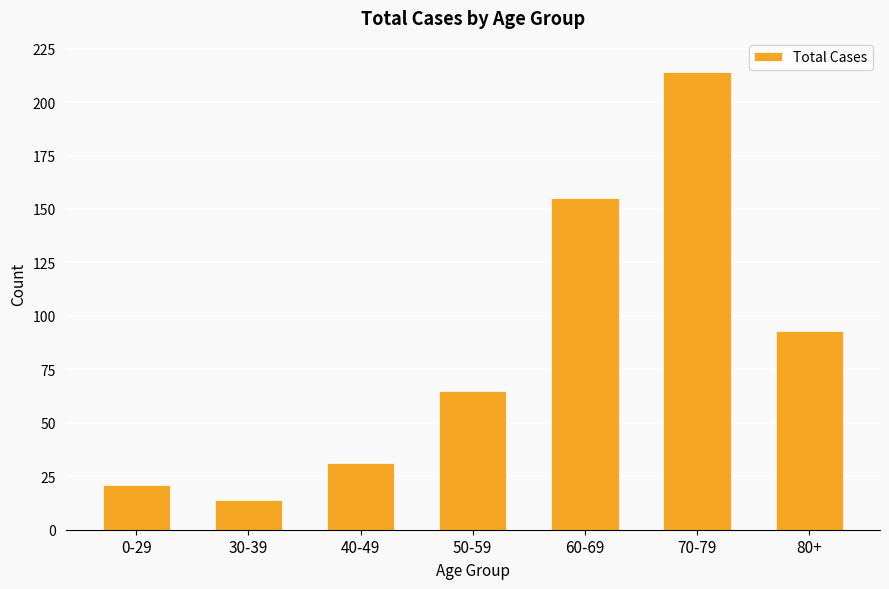

List the labels in order of value, largest first.

70-79, 60-69, 80+, 50-59, 40-49, 0-29, 30-39